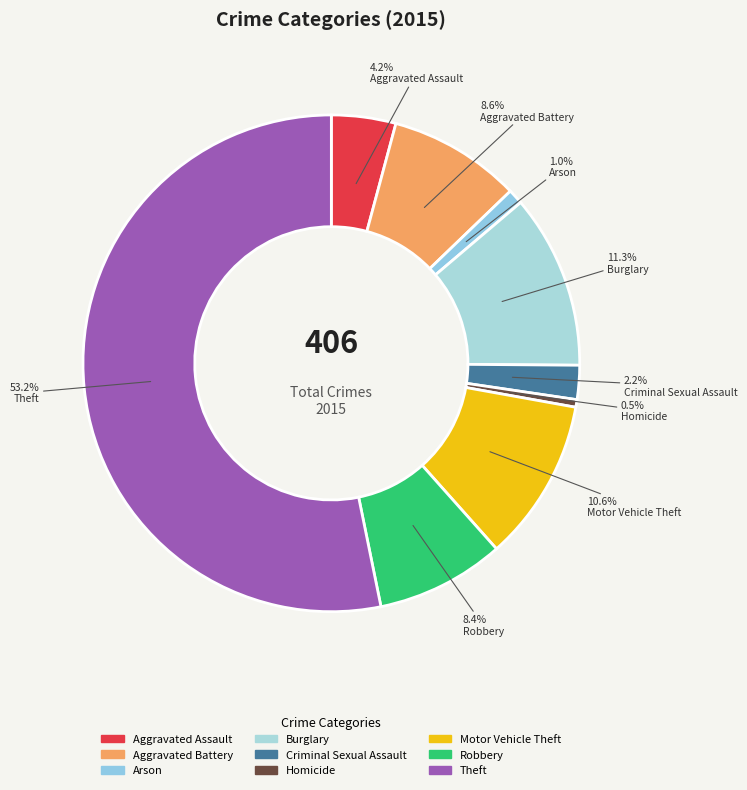

Which has a higher value, Theft or Robbery?

Theft